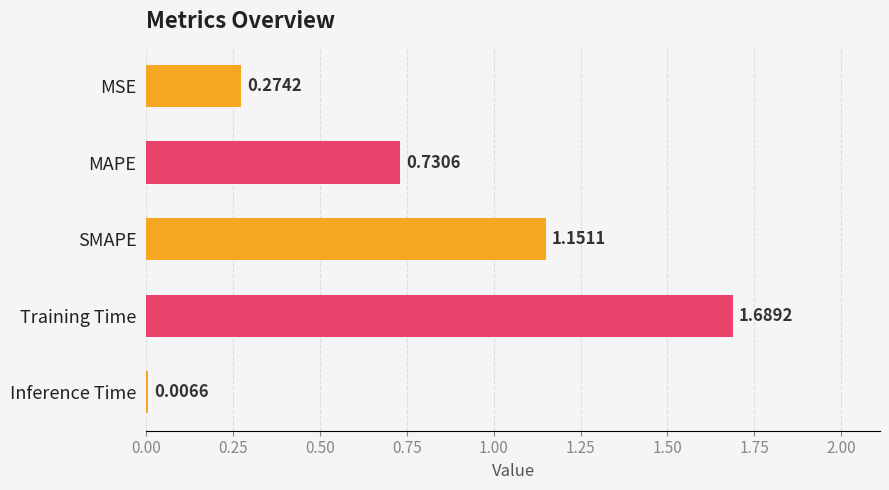

What is the label of the 2nd bar from the top?

MAPE